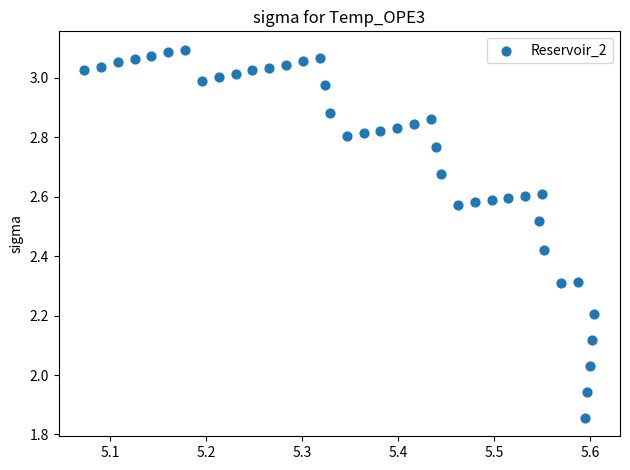

What is the range of X values (max minus min)?

0.5